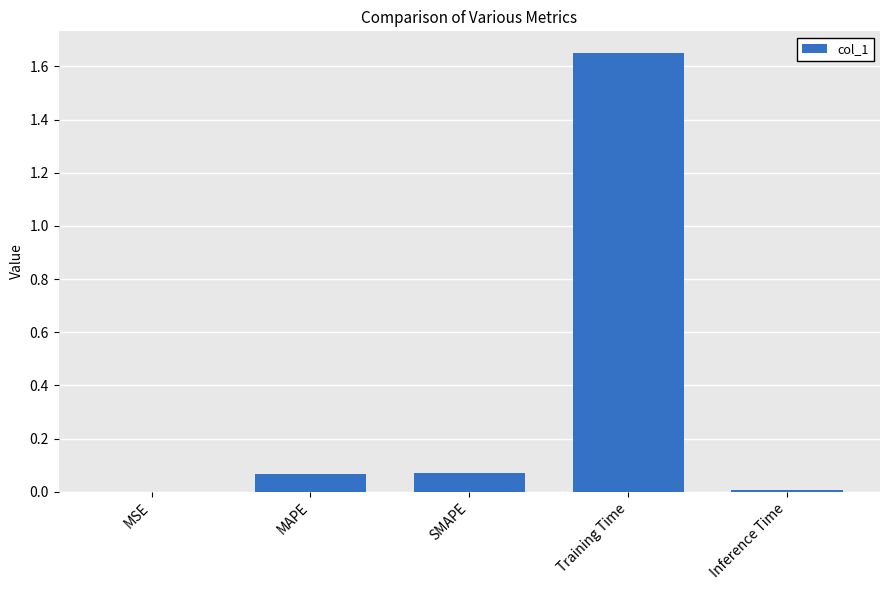

Is it true that the value at Inference Time is 0.0?

True